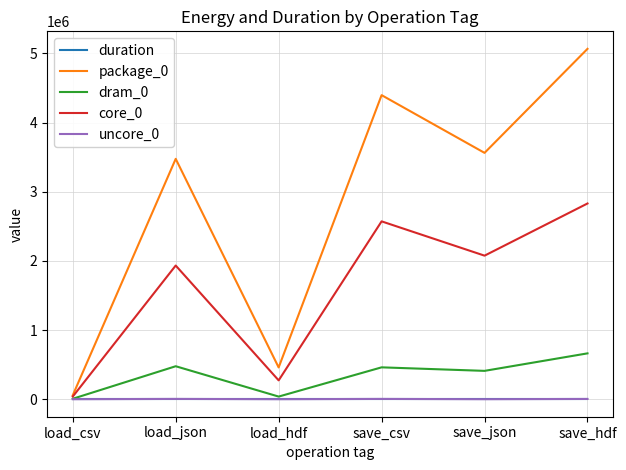

True or false: core_0 has a value of 966687.8 at save_csv.

False